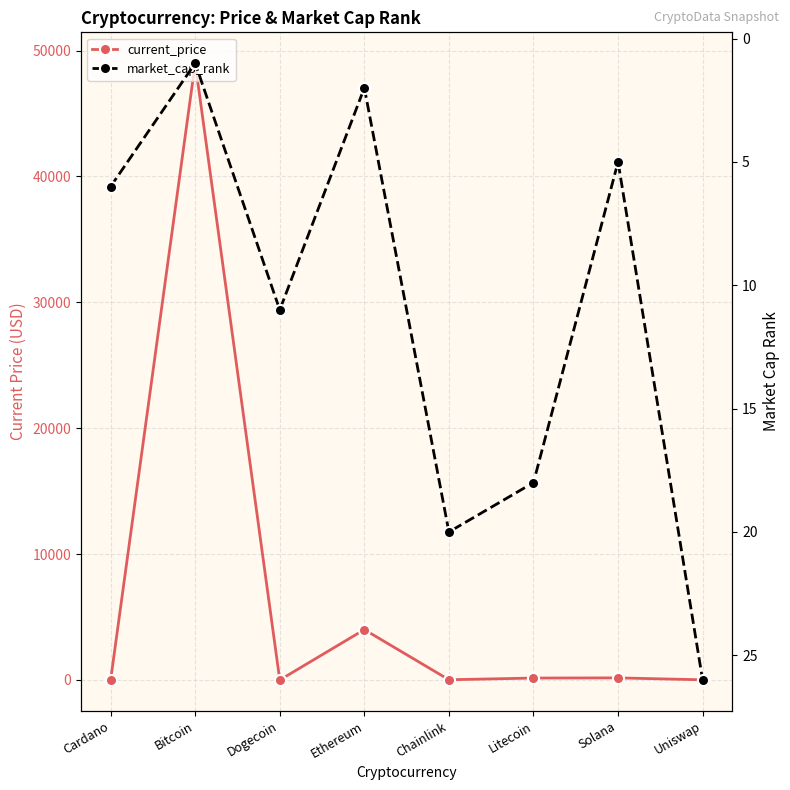

What is the difference between the maximum and second lowest values in the market_cap_rank series?

24.0